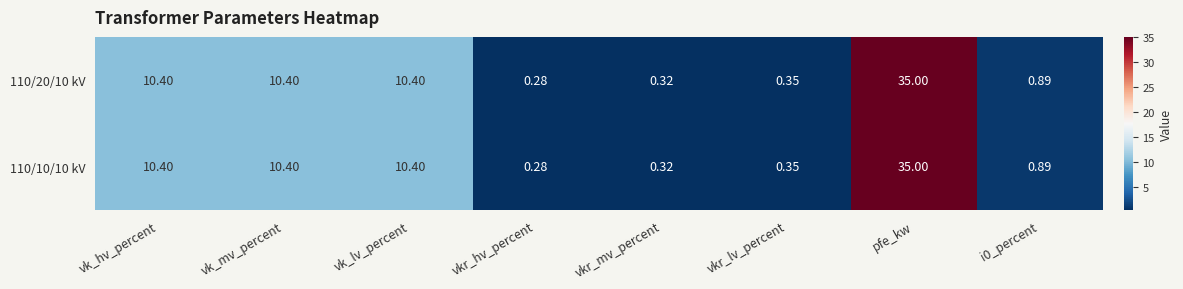

Is the value of 110/10/10 kV at vkr_lv_percent greater than the value of 110/20/10 kV at vk_mv_percent?

No